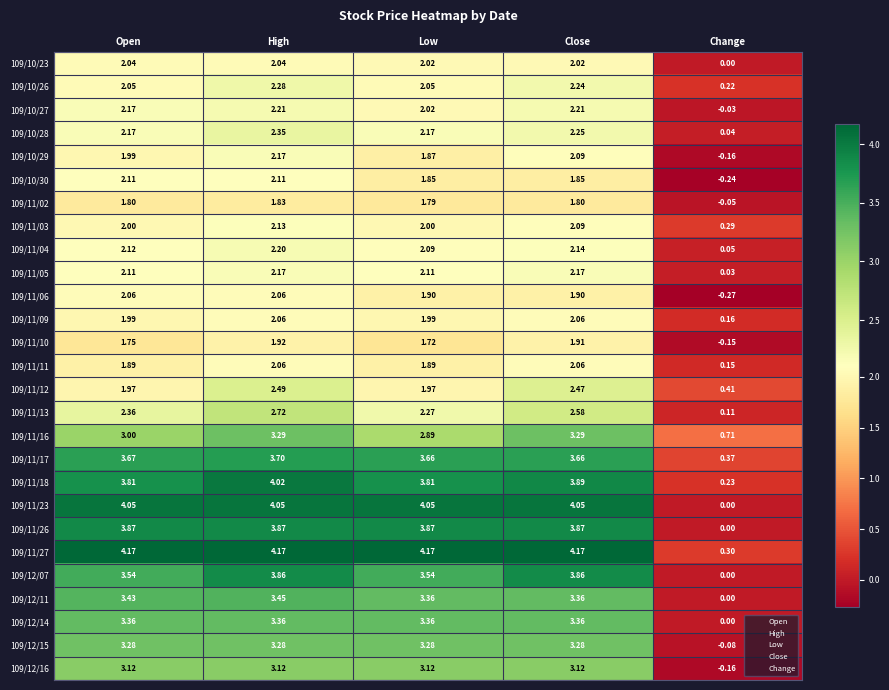

Is the value of 109/10/27 at High greater than the value of 109/12/07 at Open?

No